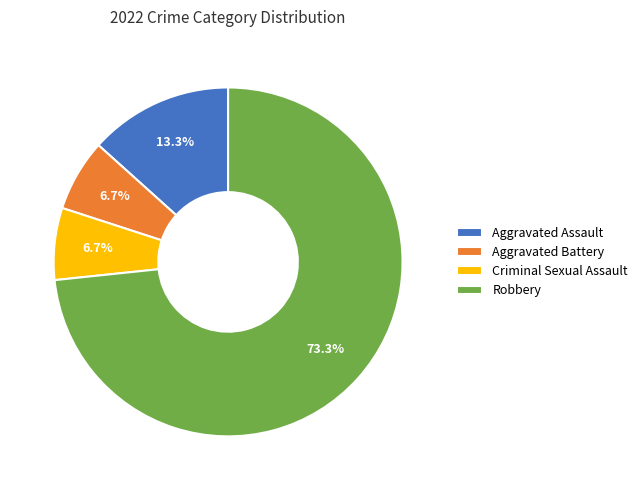

What is the largest slice in the pie chart?

Robbery